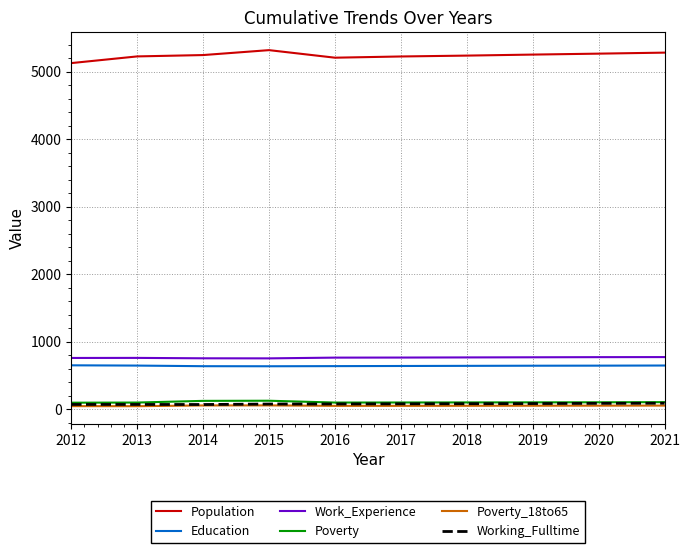

At how many categories does at least one series exceed 4774?

10